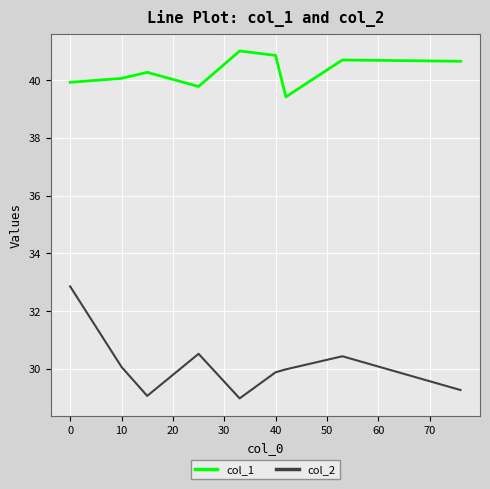

What is the difference between the maximum and minimum values in the col_2 series?

3.9